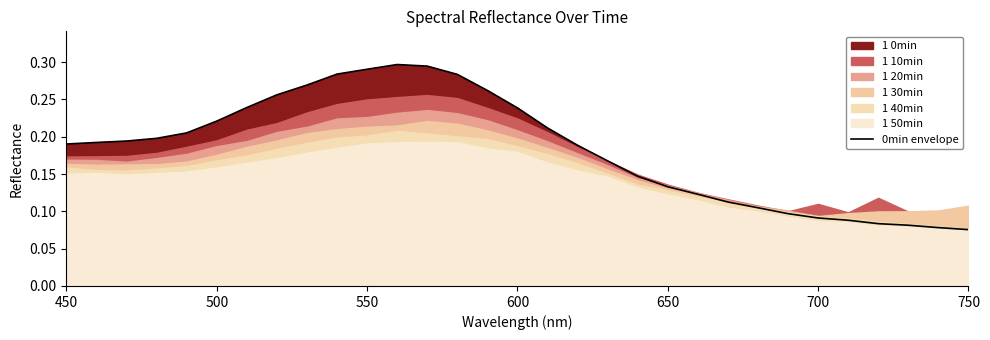

The value of 0min envelope at 650 is 0.2. True or false?

False